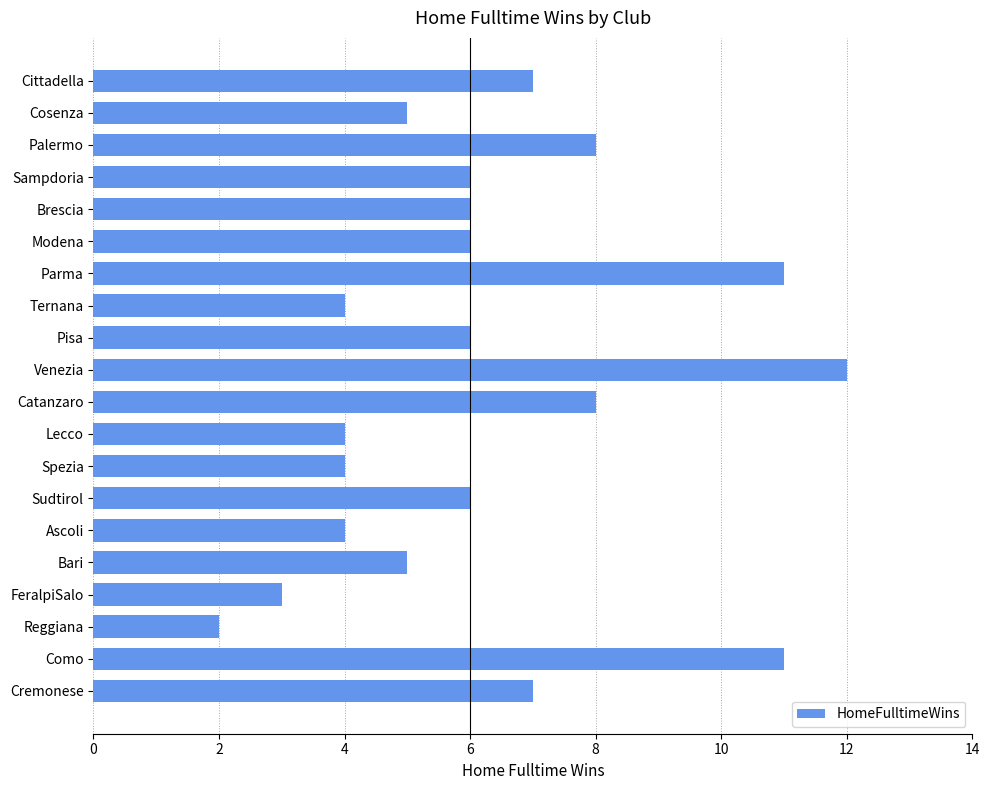

What is the change in value from Cosenza to Catanzaro?

+3